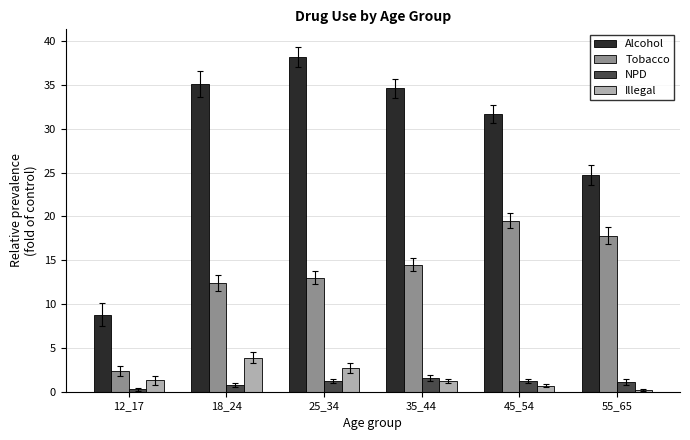

Which series has the largest total across all categories?

Alcohol